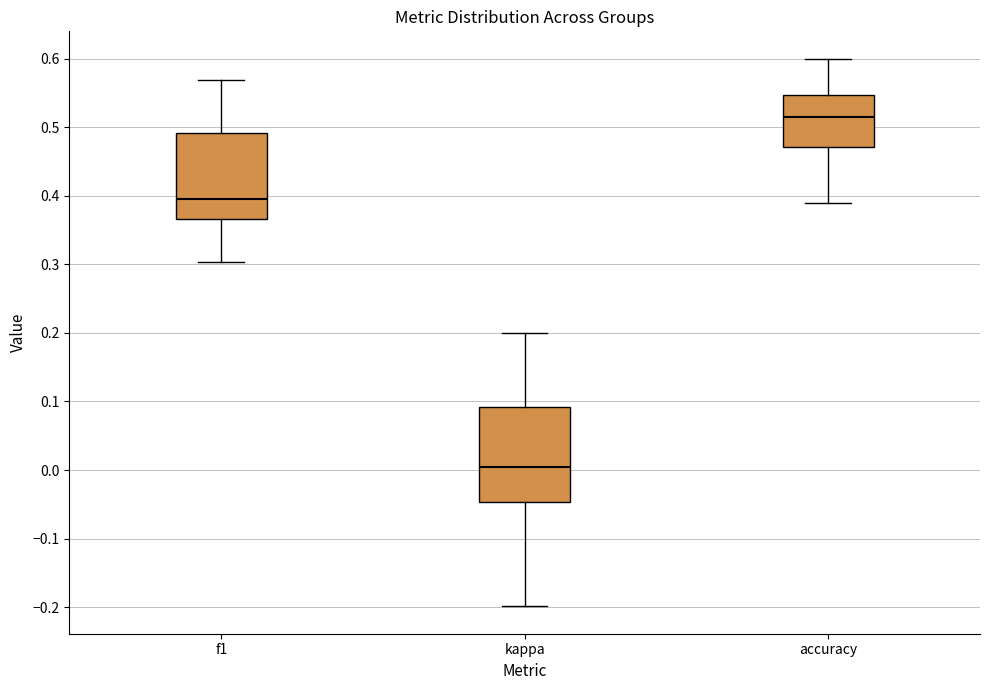

Reading left to right, read every box against the y-axis: the position of its median line, the range the box covers, and the ends of its whiskers. The values are not printed on the chart, so give them approximately, as read against the axis.

f1: median 0.40, box 0.37 to 0.49, whiskers 0.30 to 0.57
kappa: median 0.00, box -0.05 to 0.09, whiskers -0.20 to 0.20
accuracy: median 0.51, box 0.47 to 0.55, whiskers 0.39 to 0.60